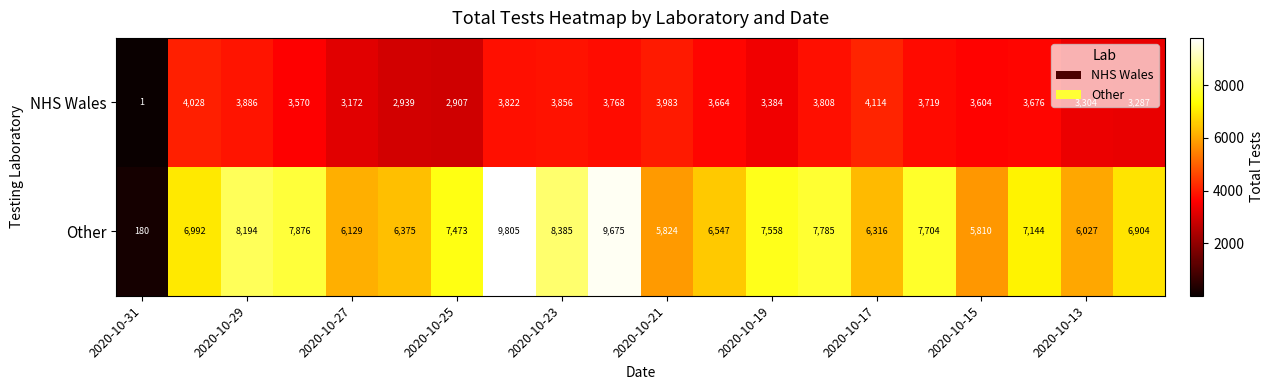

Rank the series by their average value, from lowest to highest.

NHS Wales, Other